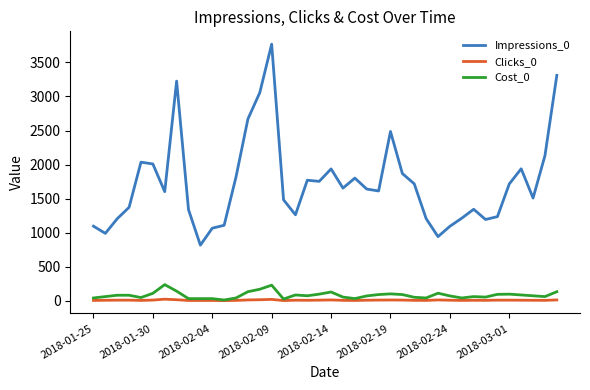

Which series has the largest total across all categories?

Impressions_0